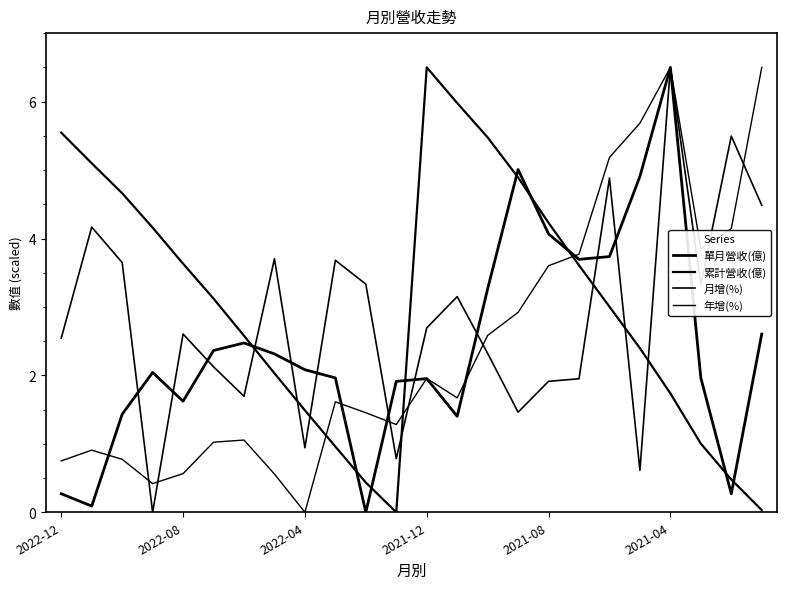

How many lines are shown in the chart?

4